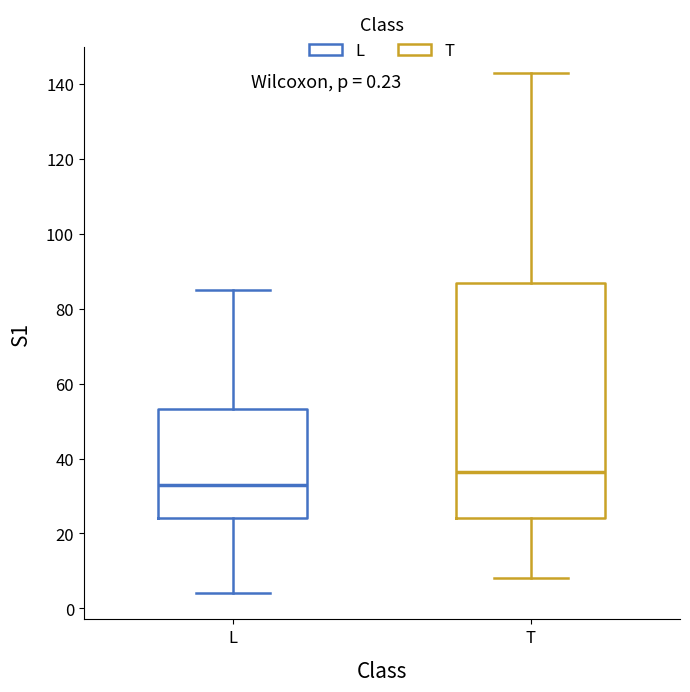

Comparing the boxes themselves (not the whiskers), which one is the tallest?

T